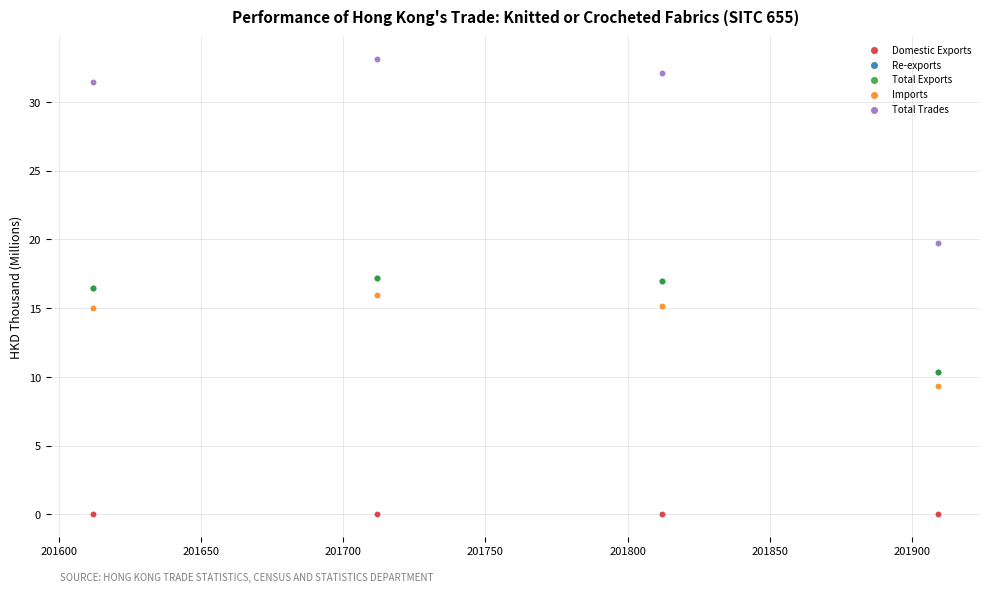

Which series contains the highest Y value?

Total Trades